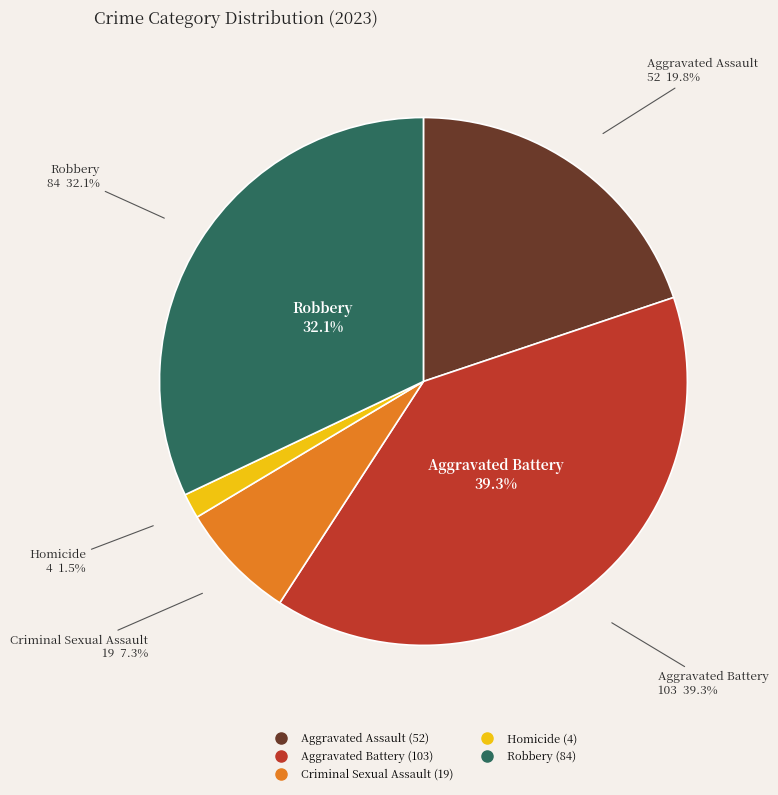

Between Criminal Sexual Assault and Robbery, which is larger?

Robbery